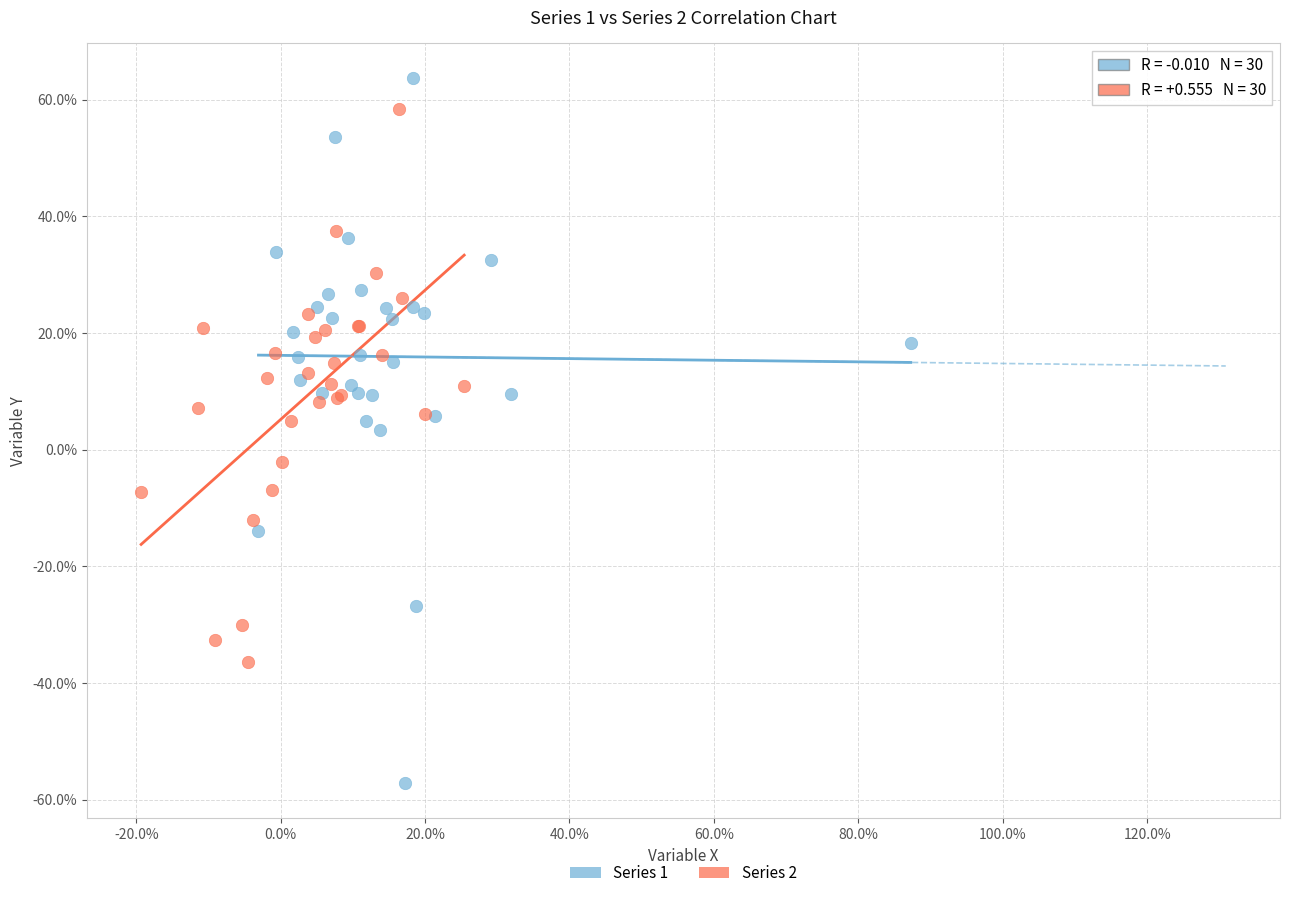

What are all the series names shown in the legend?

Series 1, Series 2